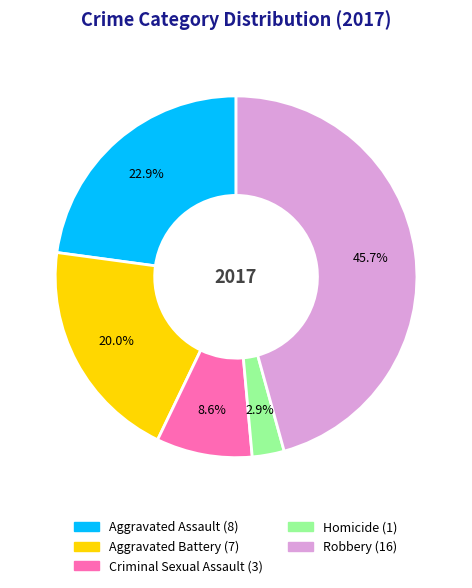

Rank the categories by value from lowest to highest.

Homicide, Criminal Sexual Assault, Aggravated Battery, Aggravated Assault, Robbery